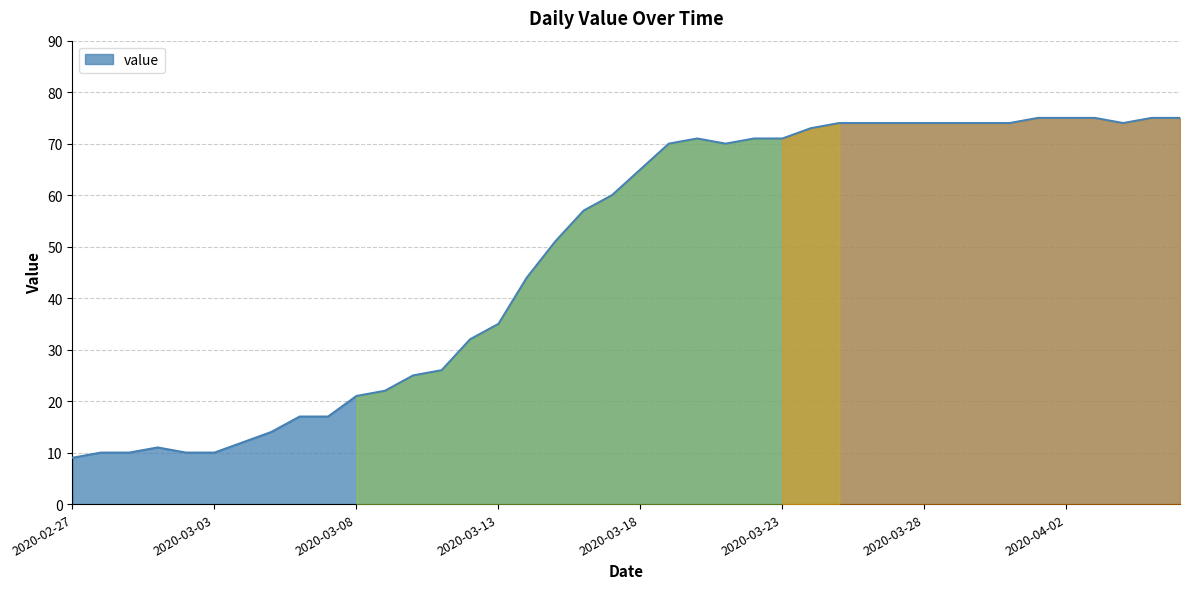

Count the number of data series in this chart.

1